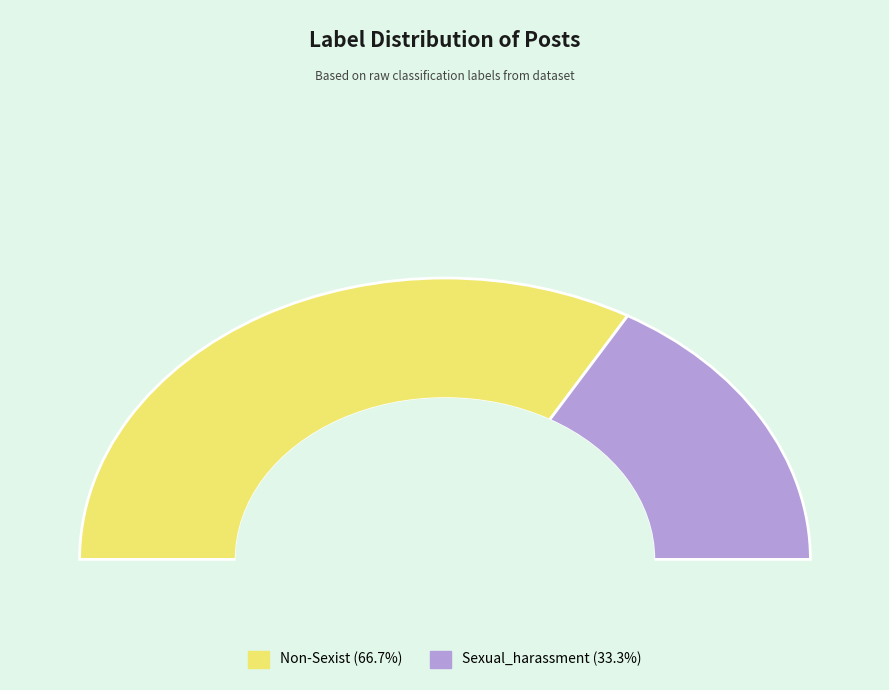

What is the total percentage of Non-Sexist and Sexual_harassment?

100.0%